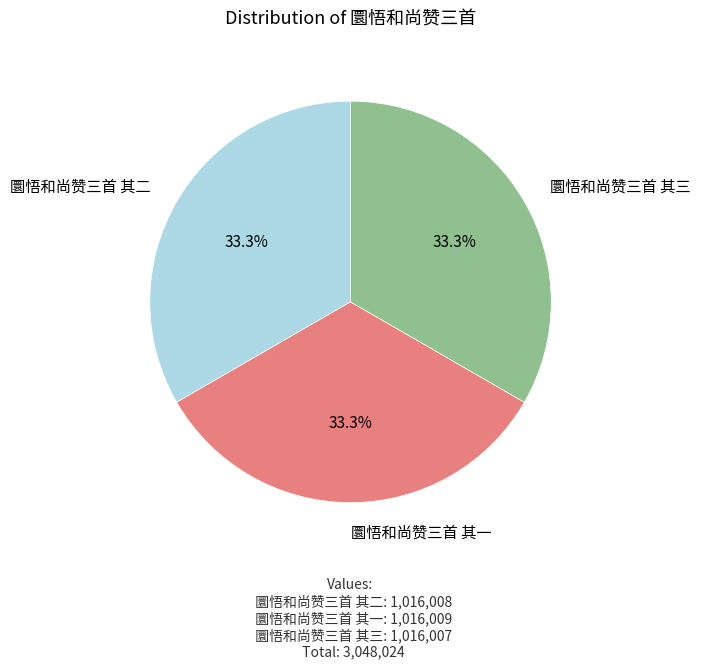

True or false: 圜悟和尚赞三首 其二 accounts for 33% of the total.

True